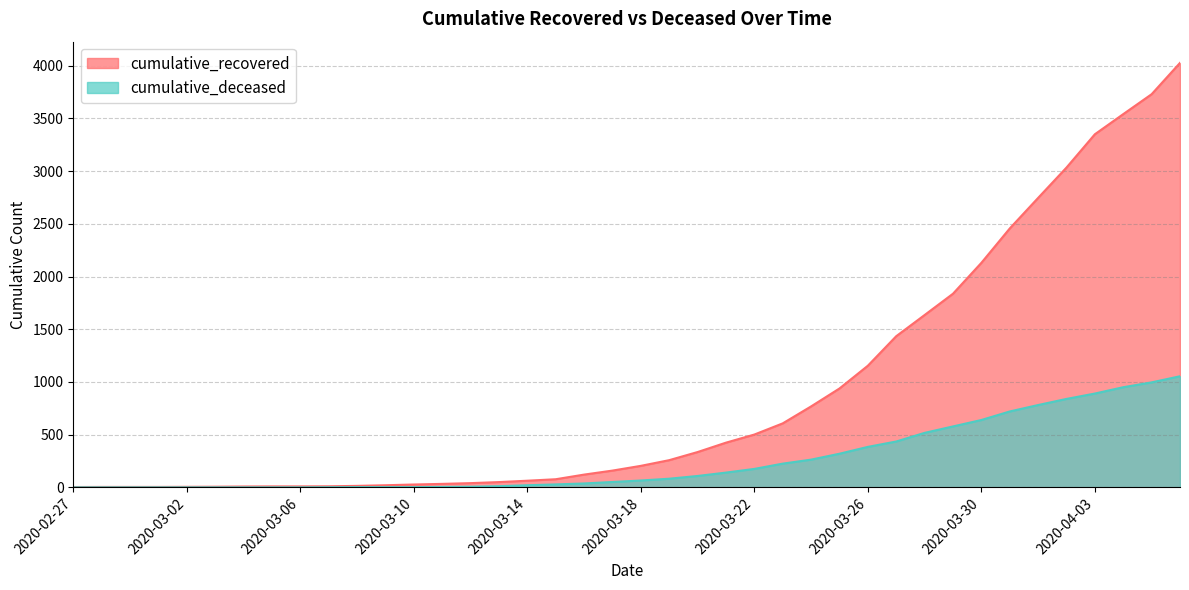

Reading left to right, list all the values displayed in this chart.

cumulative_recovered: 3	4	4	4	5	6	8	9	9	10	14	20	27	33	40	50	63	77	121	159	204	258	335	424	501	607	768	938	1154	1434	1635	1837	2130	2456	2746	3034	3350	3541	3730	4027
cumulative_deceased: 0	0	0	0	0	0	0	0	0	1	2	2	2	4	6	11	20	28	37	51	65	82	108	140	175	225	263	319	384	435	517	578	639	720	781	839	890	950	996	1054